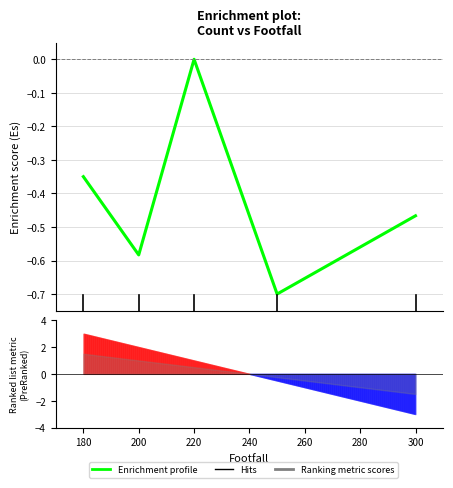

How many values are between 0 and 1?

1